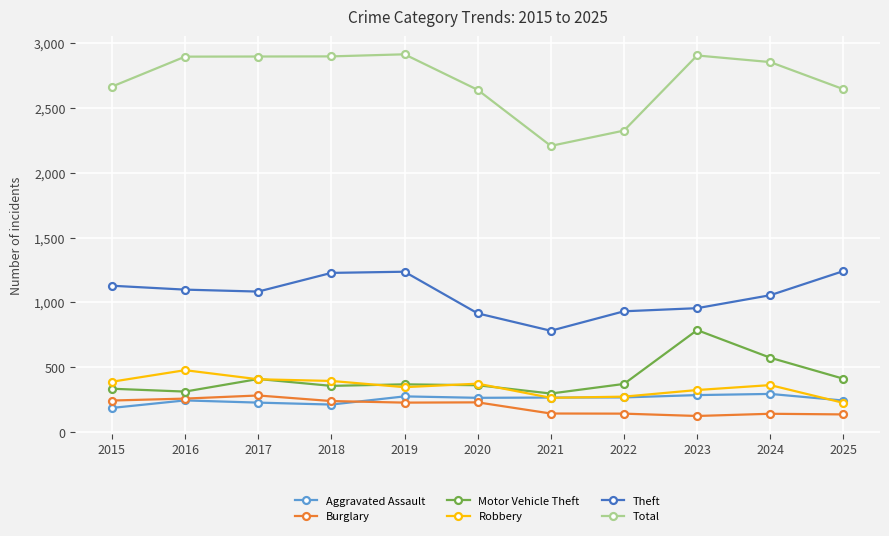

What is the spread (max minus min) of values at 2017?

2668